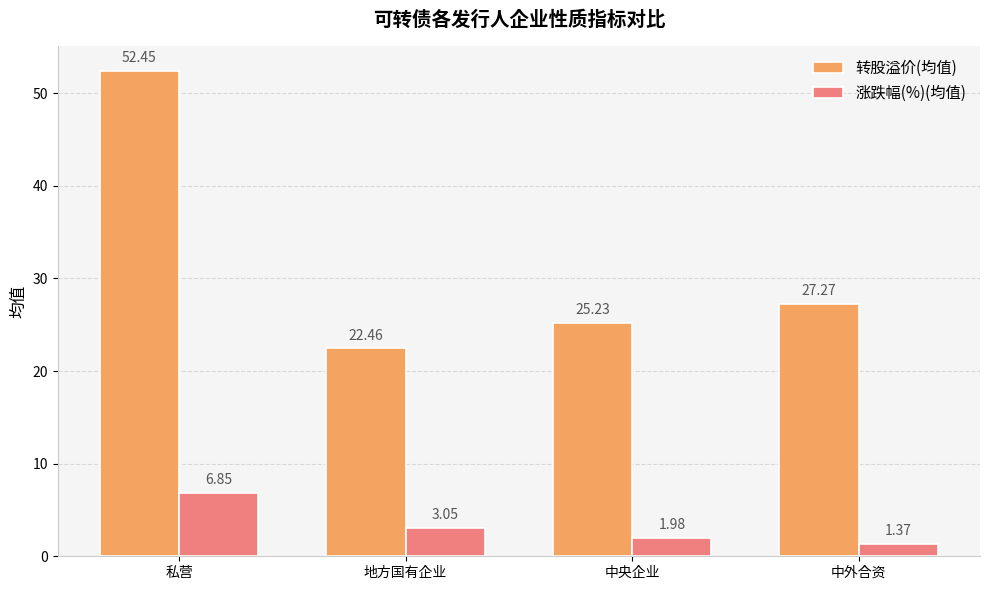

Are the bars grouped side by side (vs. stacked)?

Yes